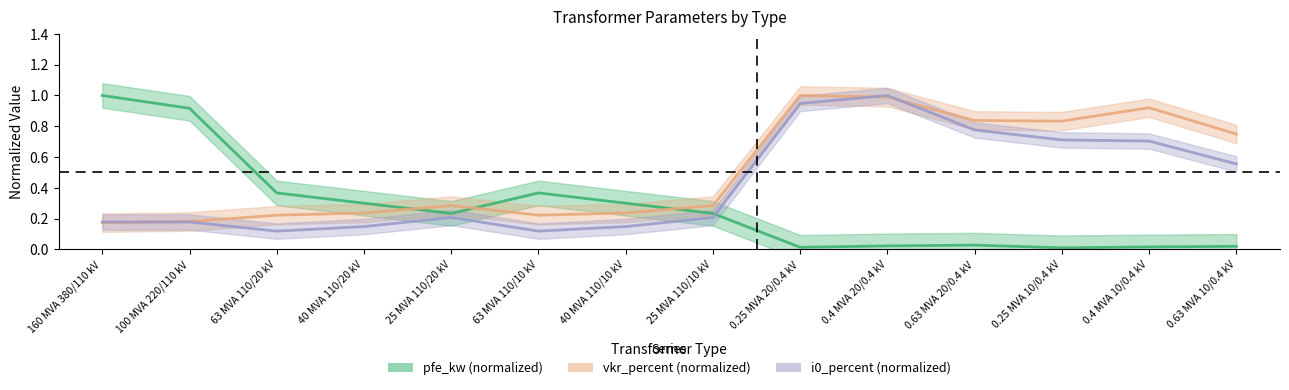

What is the average value of the vkr_percent (normalized) series?

0.5